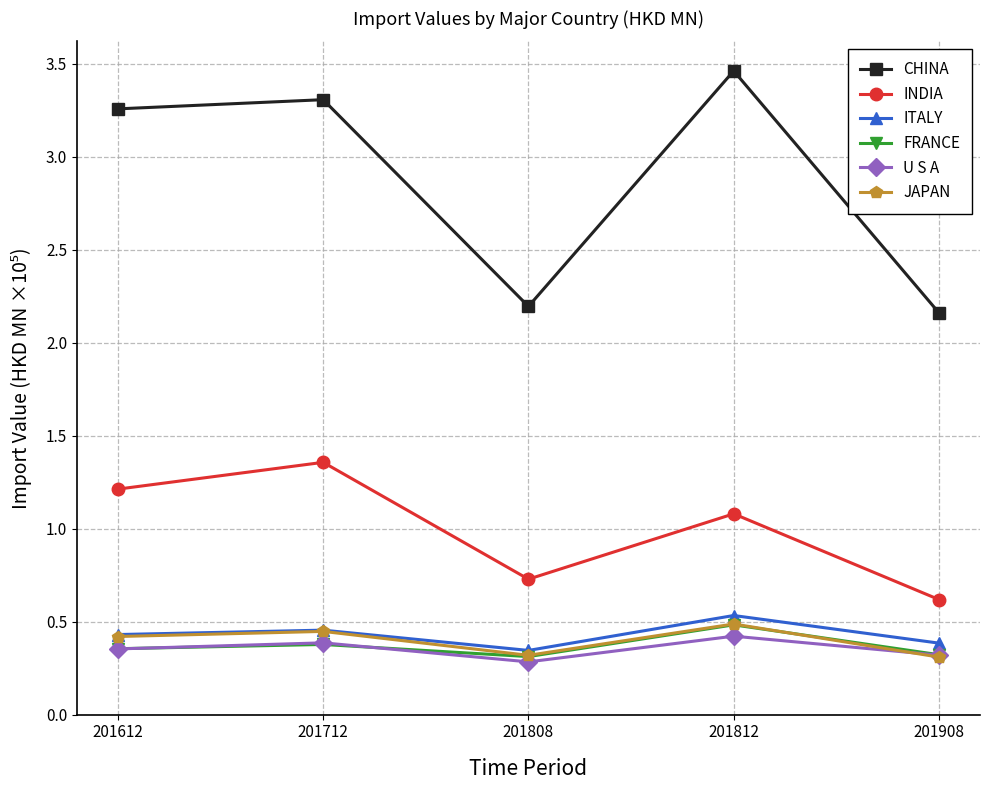

Is the value of CHINA at 201712 greater than the value of INDIA at 201712?

Yes